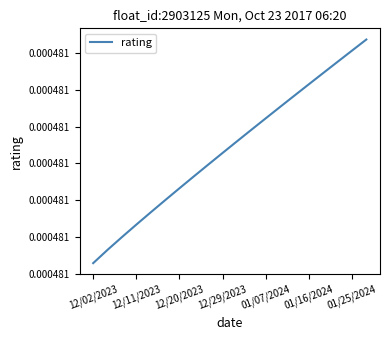

True or false: the data has more than 1 interior local peaks.

False